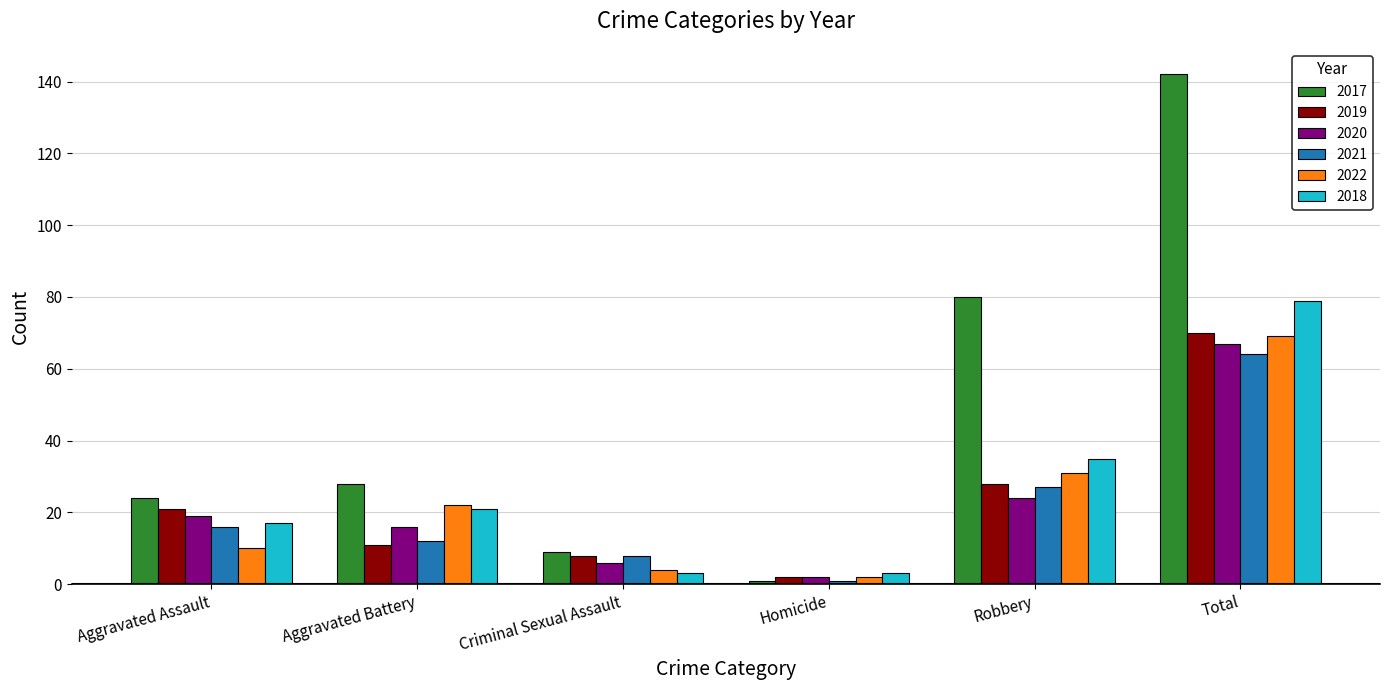

Which category has the highest value in the 2021 series?

Total